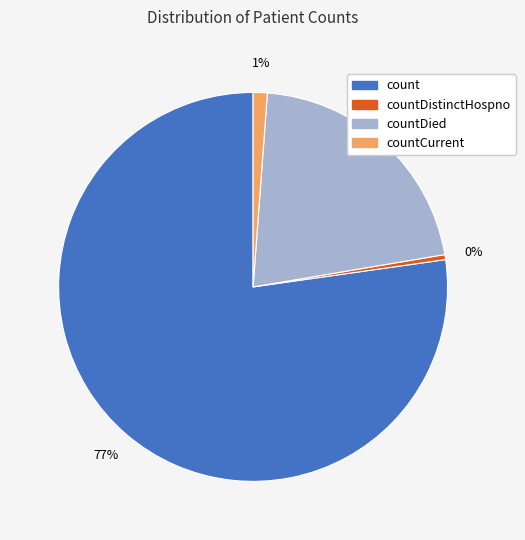

How many segments does this pie chart have?

4